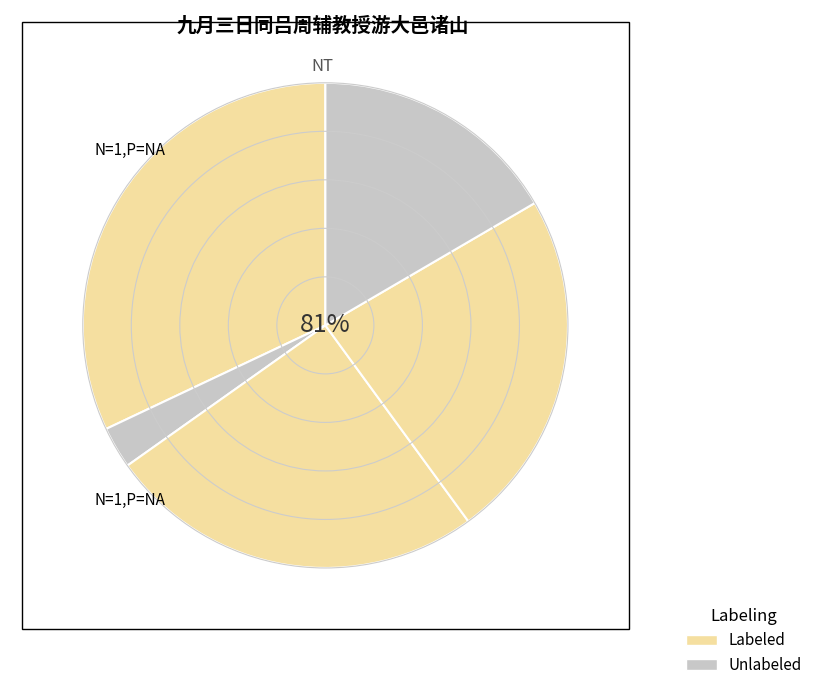

Do 九月三日同吕周辅教授游大邑诸山 and 仲秋晦日同吕仲英王协一张斗文饮西阜薄暮口占 together represent more than half of the pie?

No